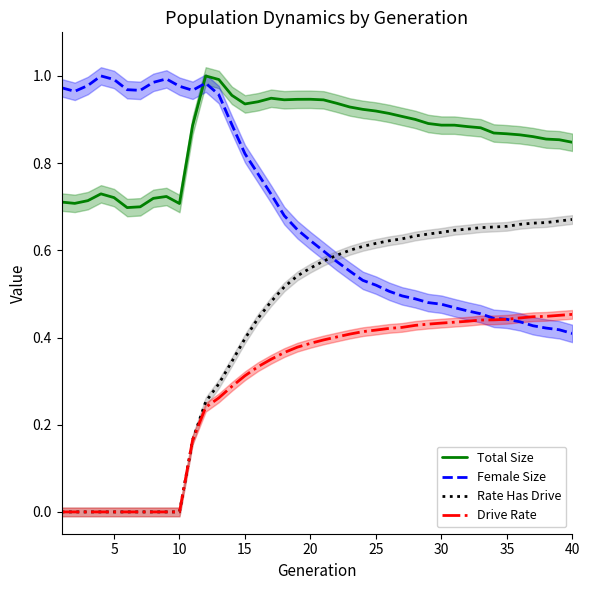

True or false: Drive Rate and Female Size intersect in this chart.

True